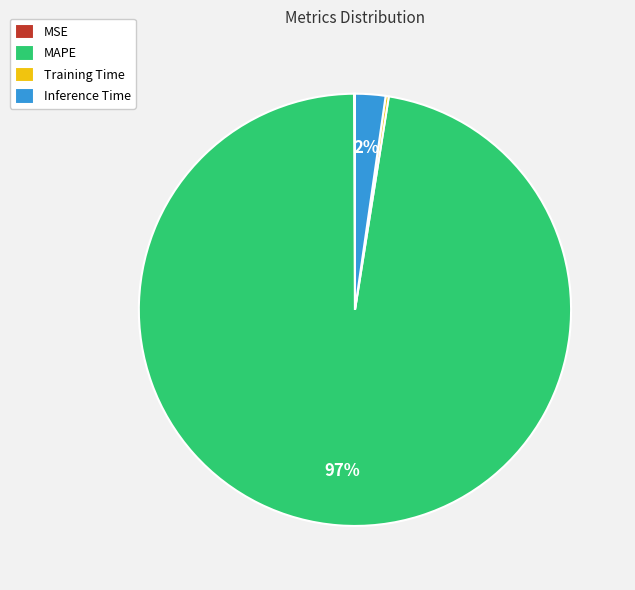

To the nearest percent, what is the average slice percentage?

25%